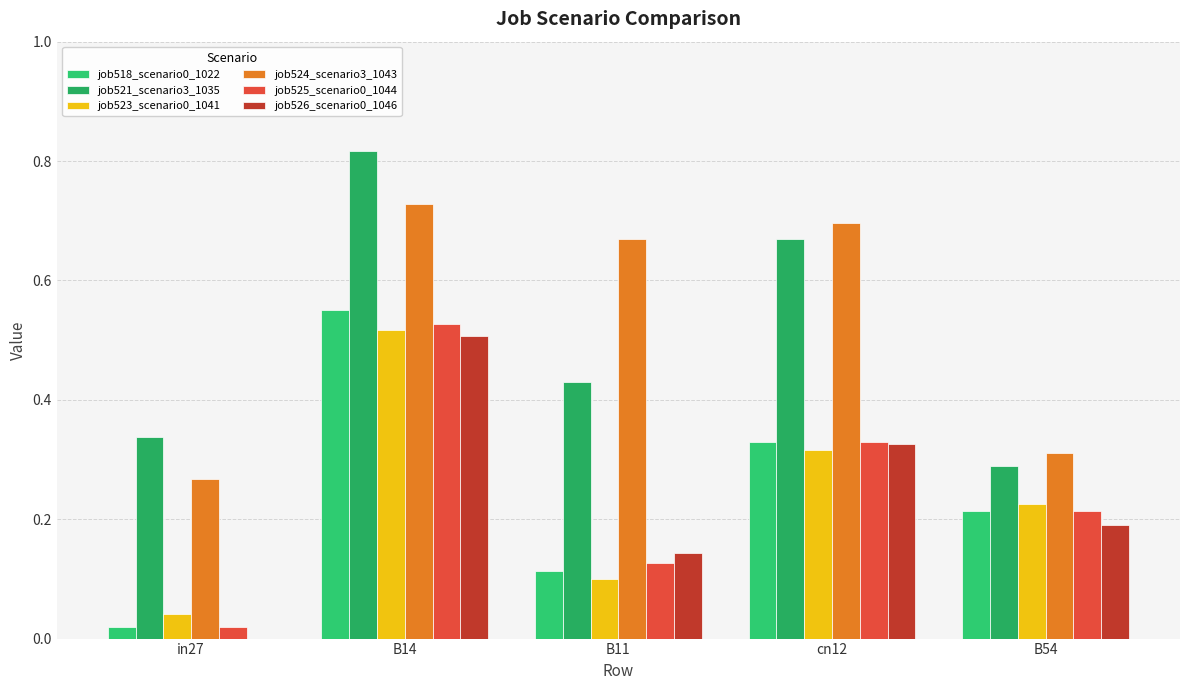

Is the value of job521_scenario3_1035 at B14 greater than the value of job525_scenario0_1044 at B54?

Yes